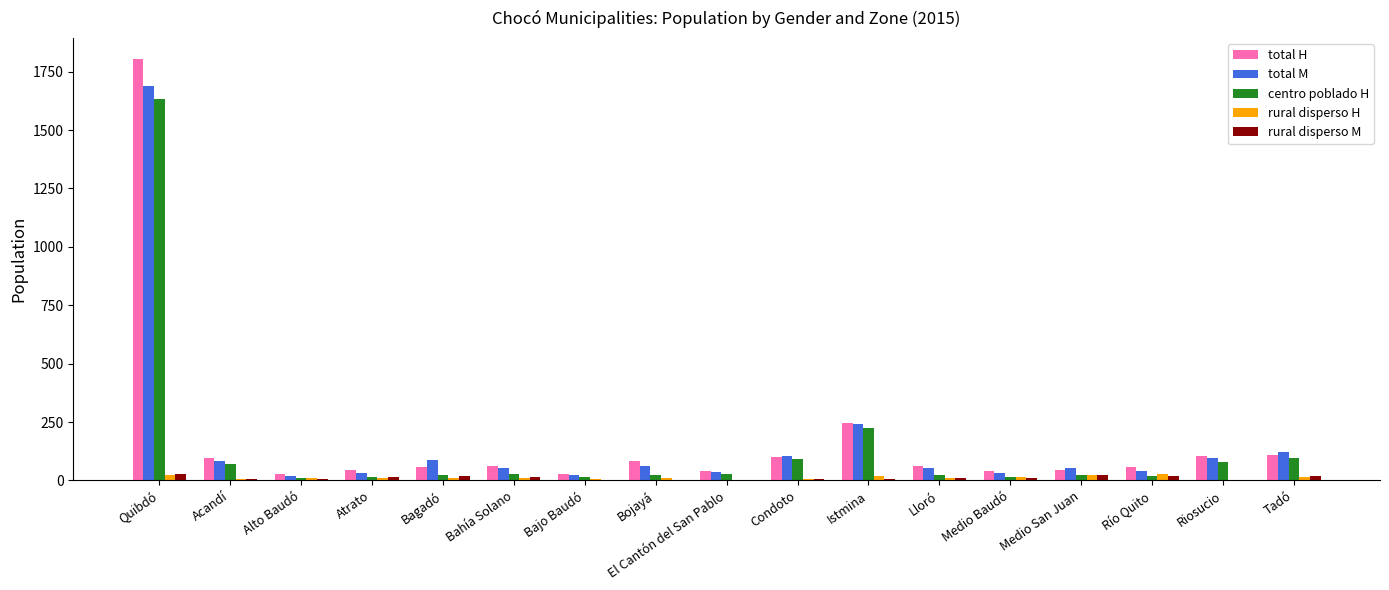

What is the difference between the centro poblado H values at Medio San Juan and Bajo Baudó?

6